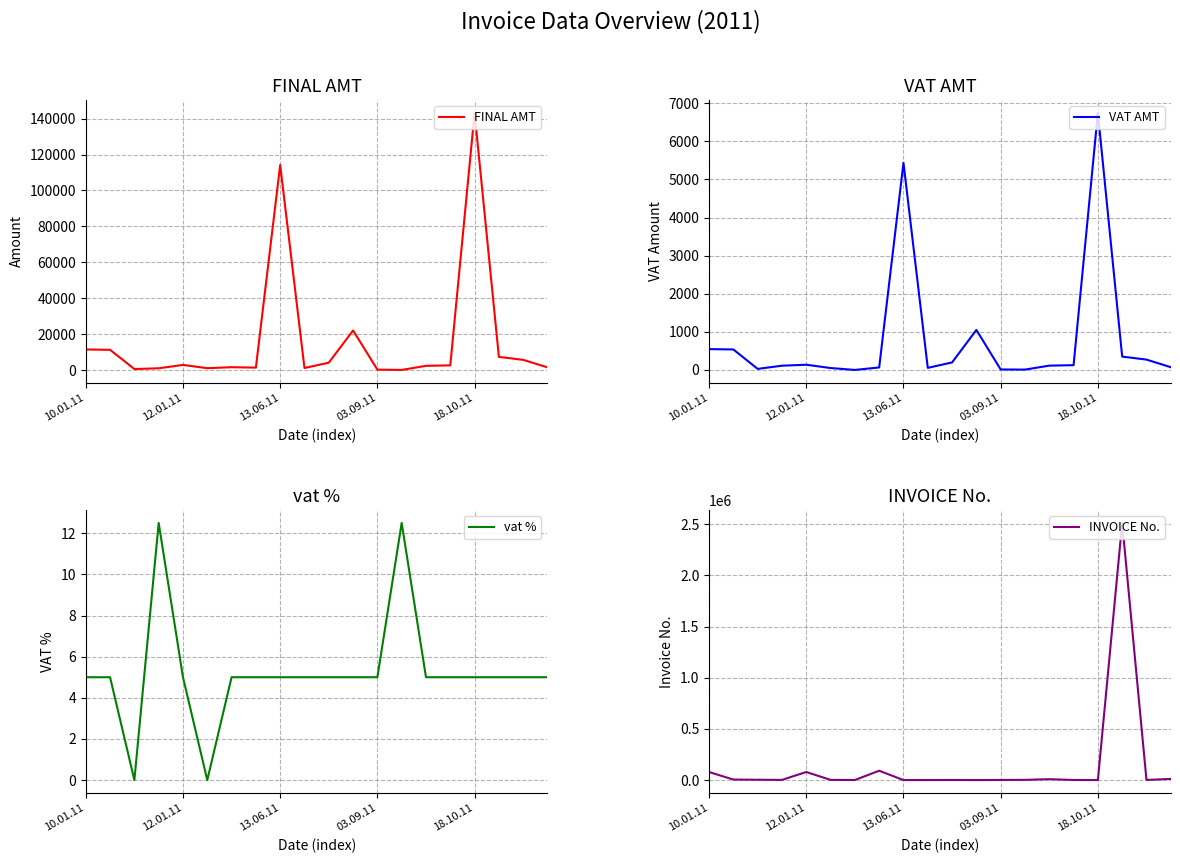

True or false: VAT AMT and FINAL AMT intersect in this chart.

False